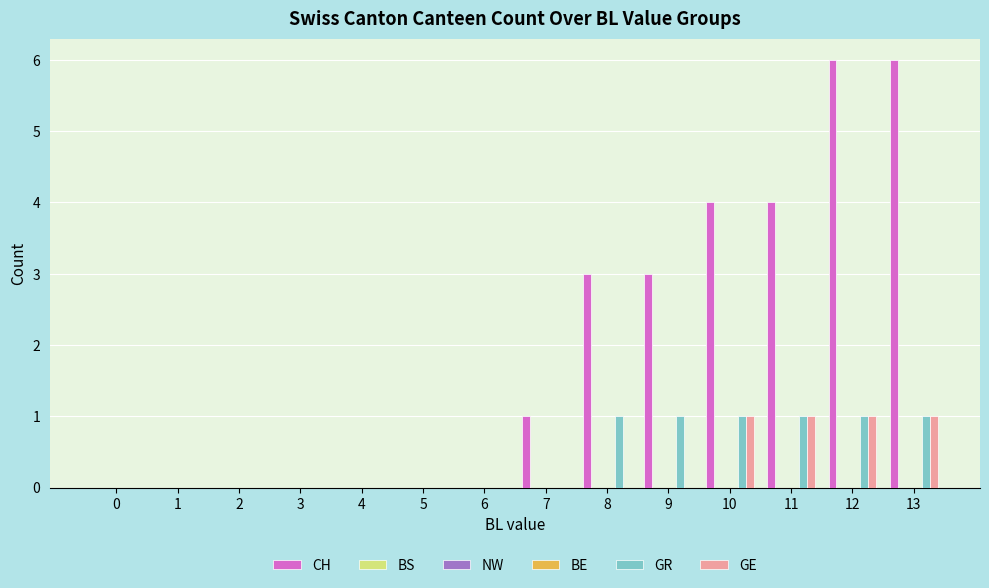

Reading right to left, transcribe all the data shown in this chart.

CH: 13=6	12=6	11=4	10=4	9=3	8=3	7=1	6=0	5=0	4=0	3=0	2=0	1=0	0=0
BS: 13=0	12=0	11=0	10=0	9=0	8=0	7=0	6=0	5=0	4=0	3=0	2=0	1=0	0=0
NW: 13=0	12=0	11=0	10=0	9=0	8=0	7=0	6=0	5=0	4=0	3=0	2=0	1=0	0=0
BE: 13=0	12=0	11=0	10=0	9=0	8=0	7=0	6=0	5=0	4=0	3=0	2=0	1=0	0=0
GR: 13=1	12=1	11=1	10=1	9=1	8=1	7=0	6=0	5=0	4=0	3=0	2=0	1=0	0=0
GE: 13=1	12=1	11=1	10=1	9=0	8=0	7=0	6=0	5=0	4=0	3=0	2=0	1=0	0=0